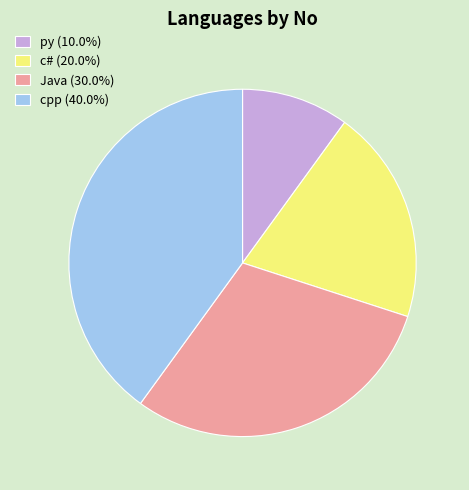

The cpp slice represents 40% of the pie. True or false?

True